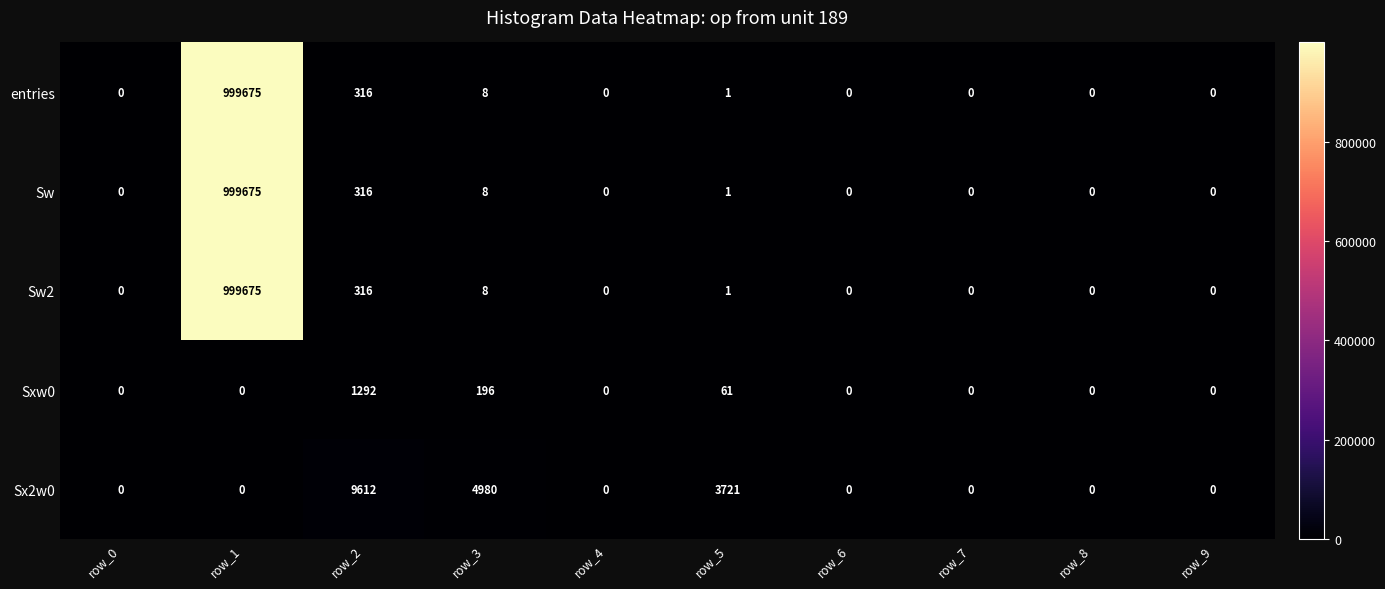

Which label corresponds to the largest value in the chart?

row_1